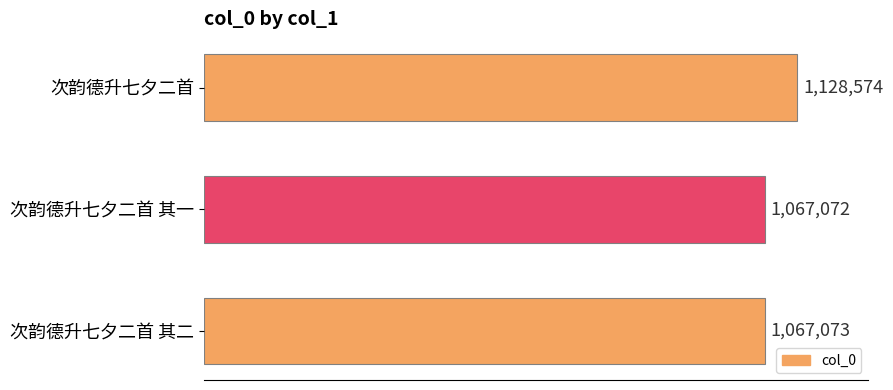

Rank the categories by value from highest to lowest.

次韵德升七夕二首, 次韵德升七夕二首 其二, 次韵德升七夕二首 其一